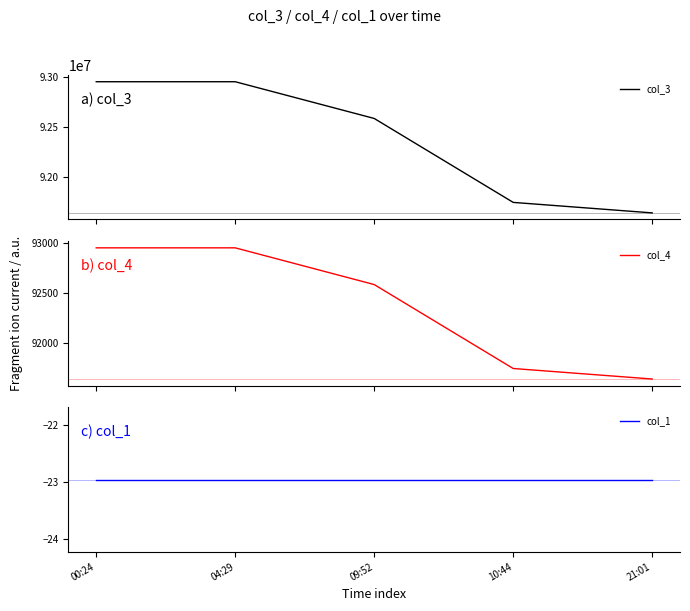

At which label does col_4 reach its peak?

00:24